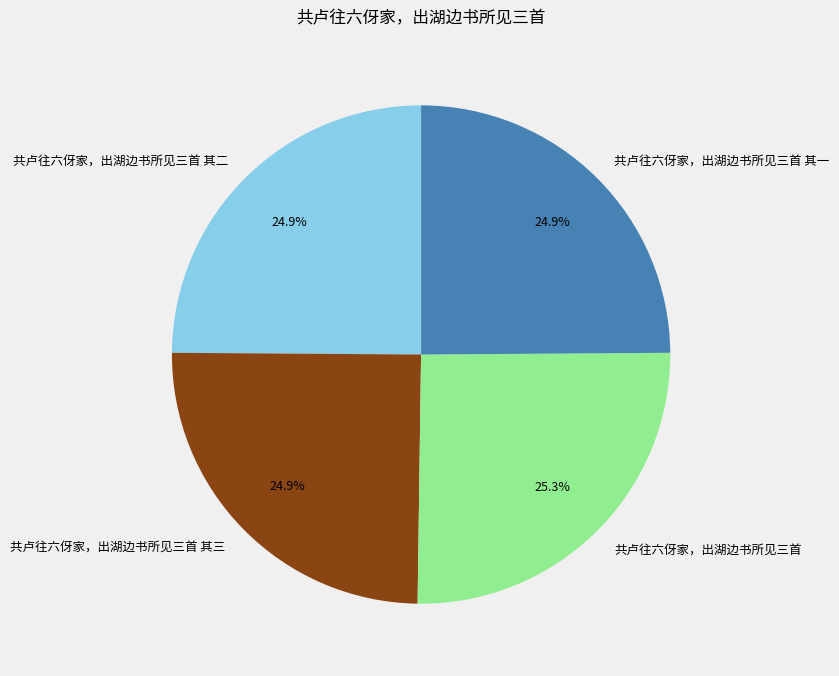

Count the number of slices in the pie.

4